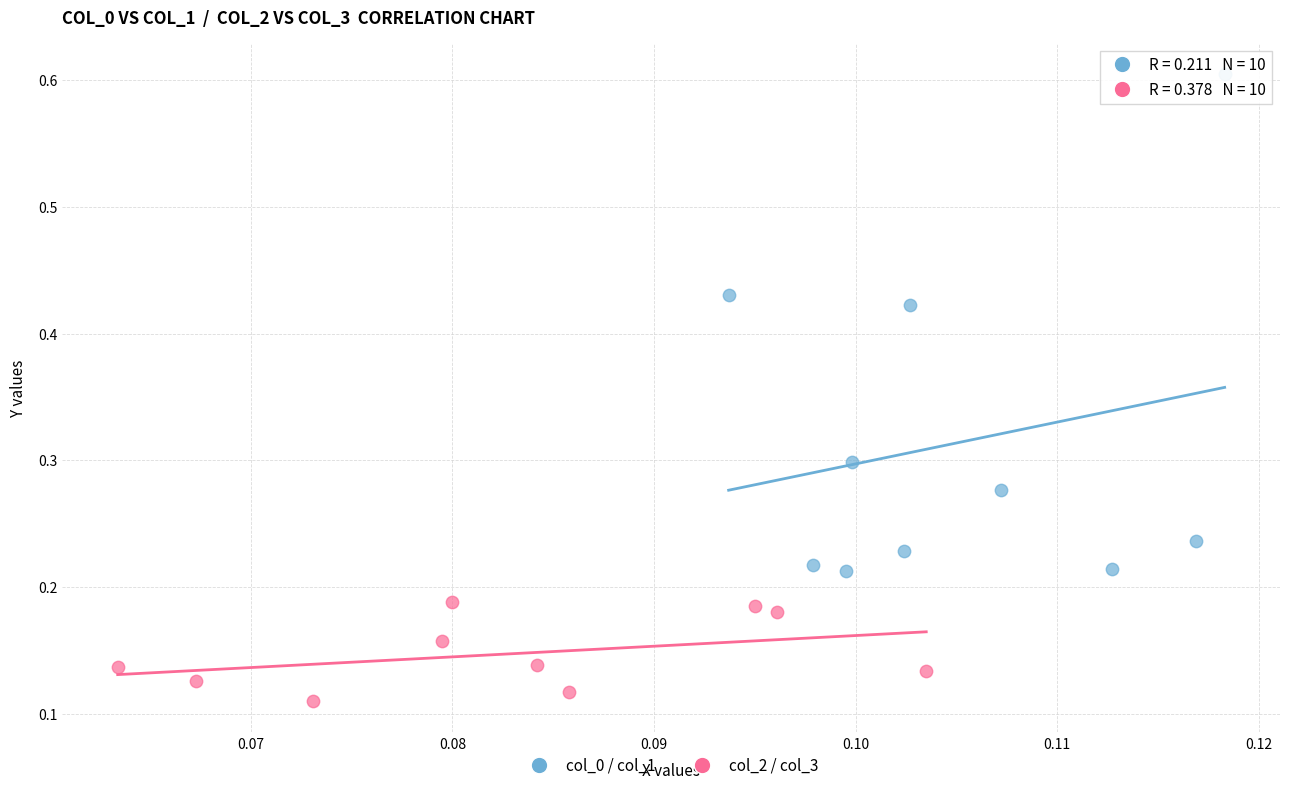

Which series contains the lowest Y value?

col_2 / col_3